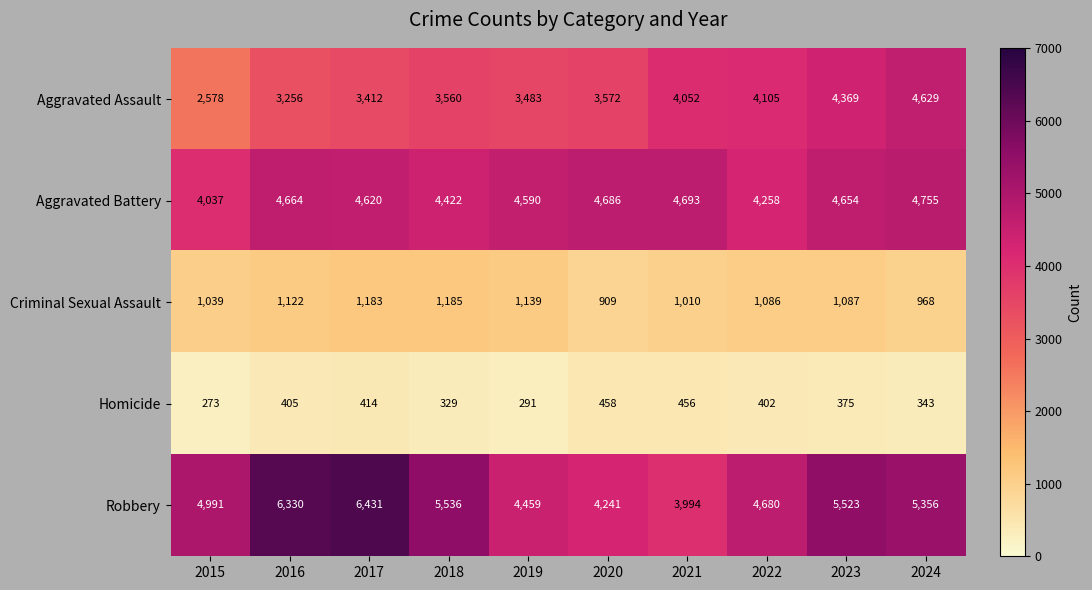

Is it true that Robbery equals 6133 at 2022?

False